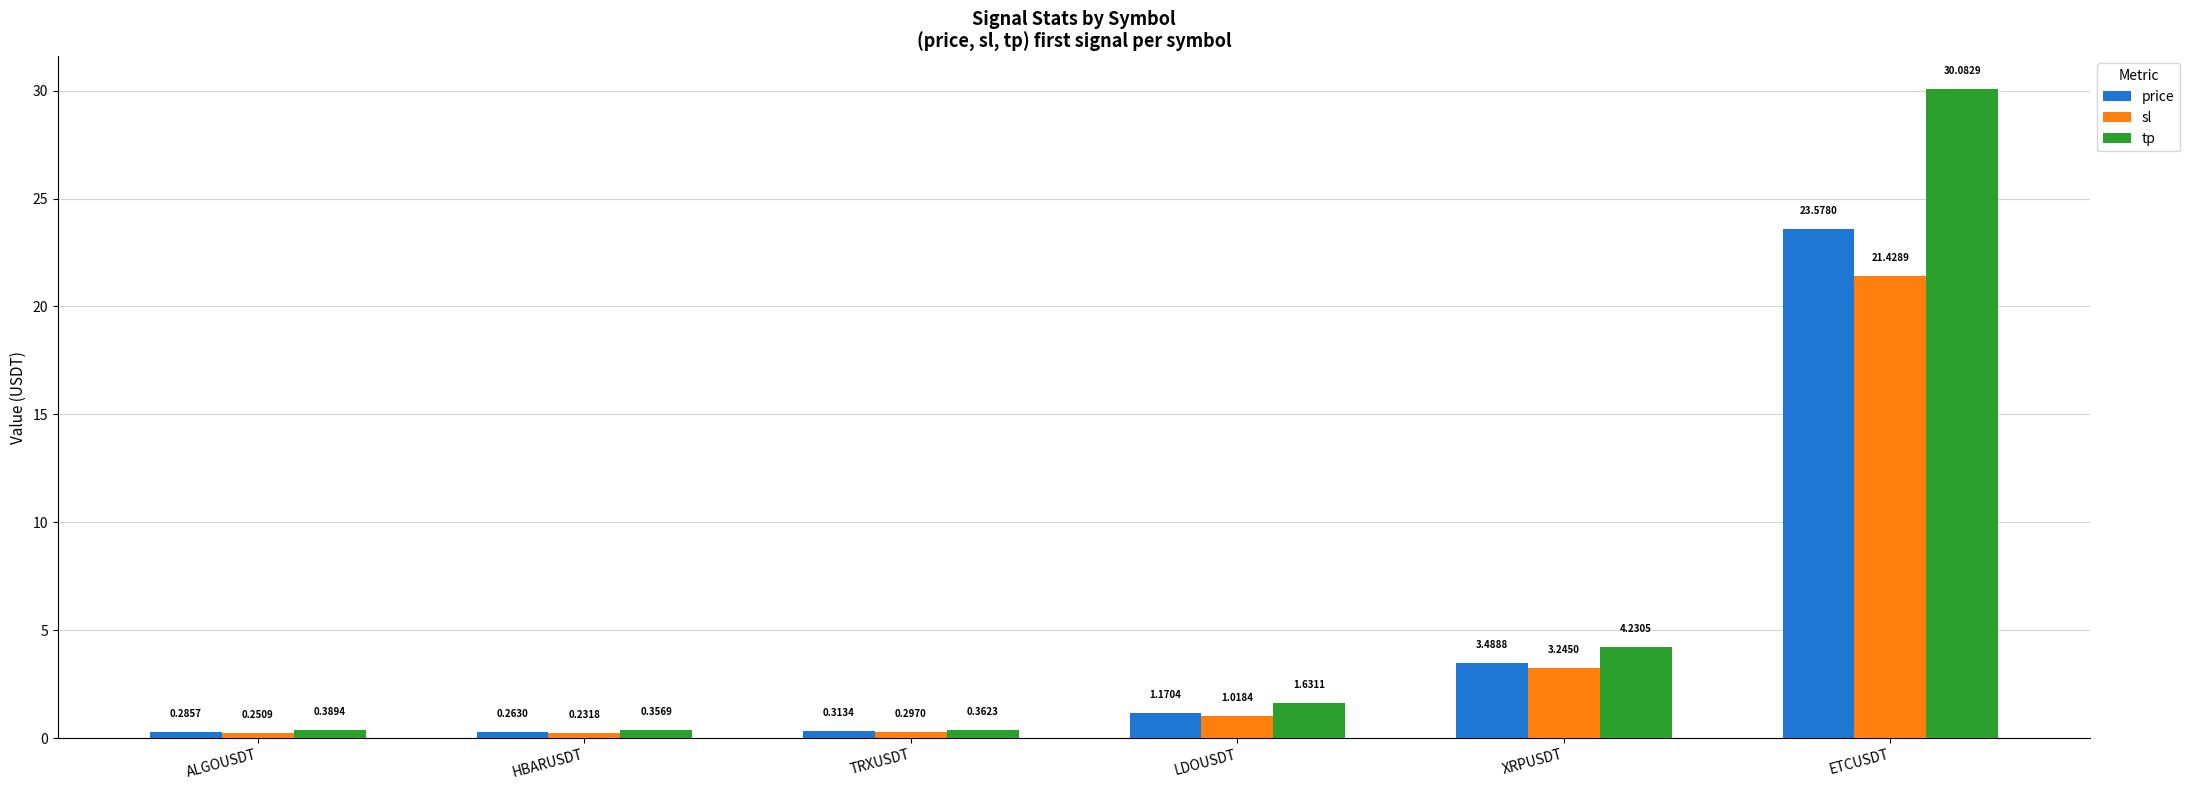

How many values in the sl series are below 1?

3